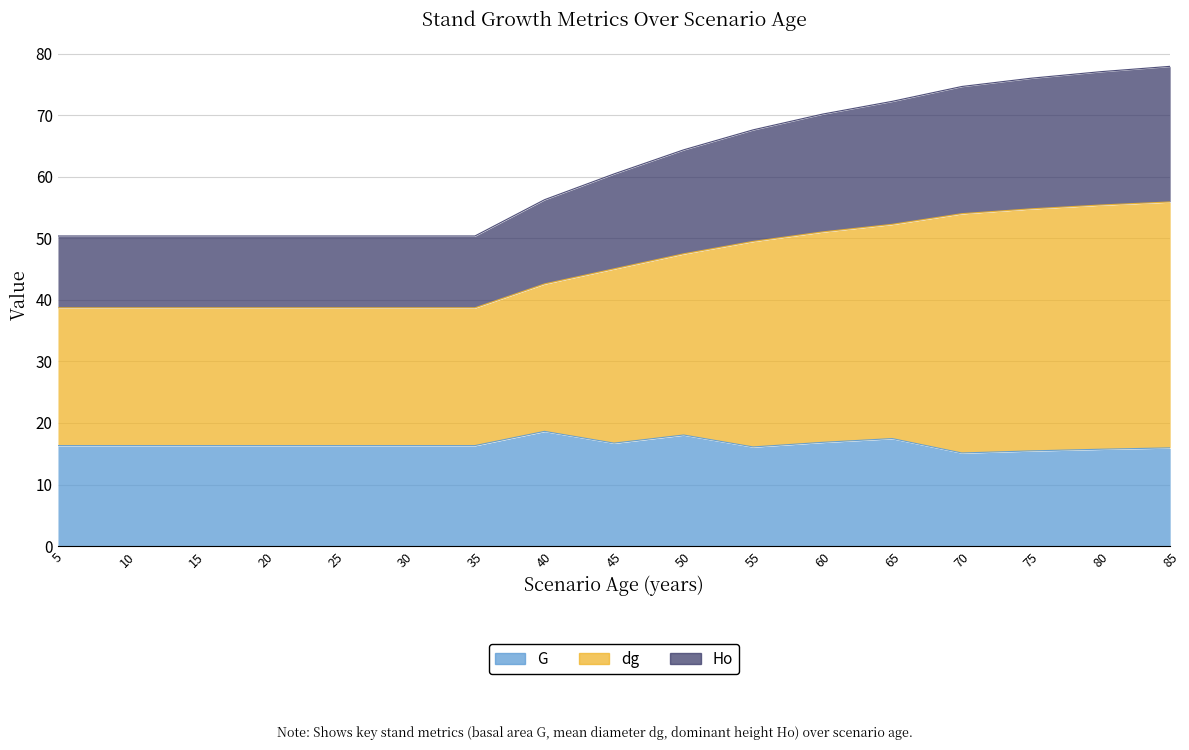

At which category is the sum across all series the highest?

85